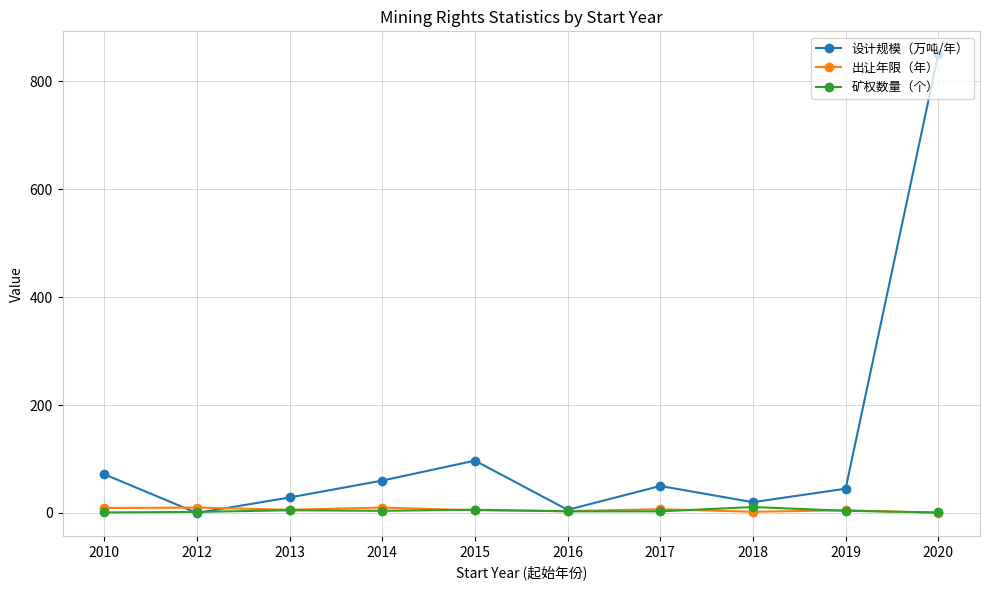

At which category is the sum across all series the highest?

2020